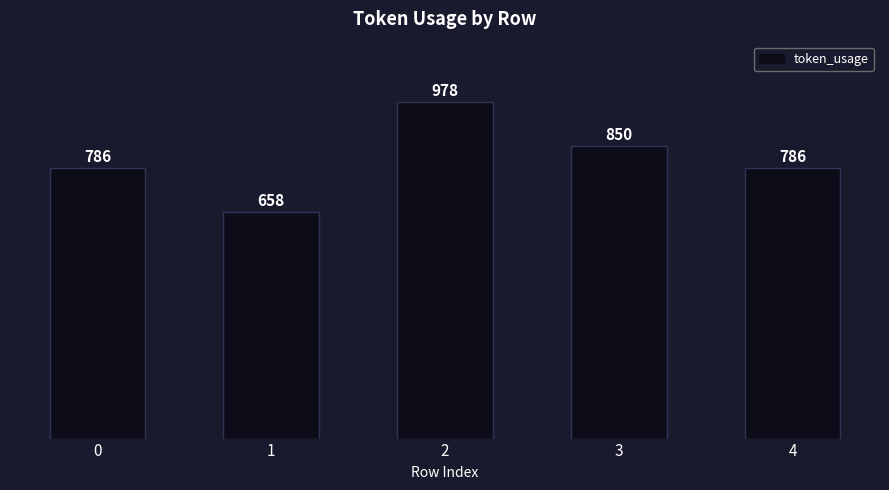

Reading left to right, extract all data points from this chart.

786	658	978	850	786